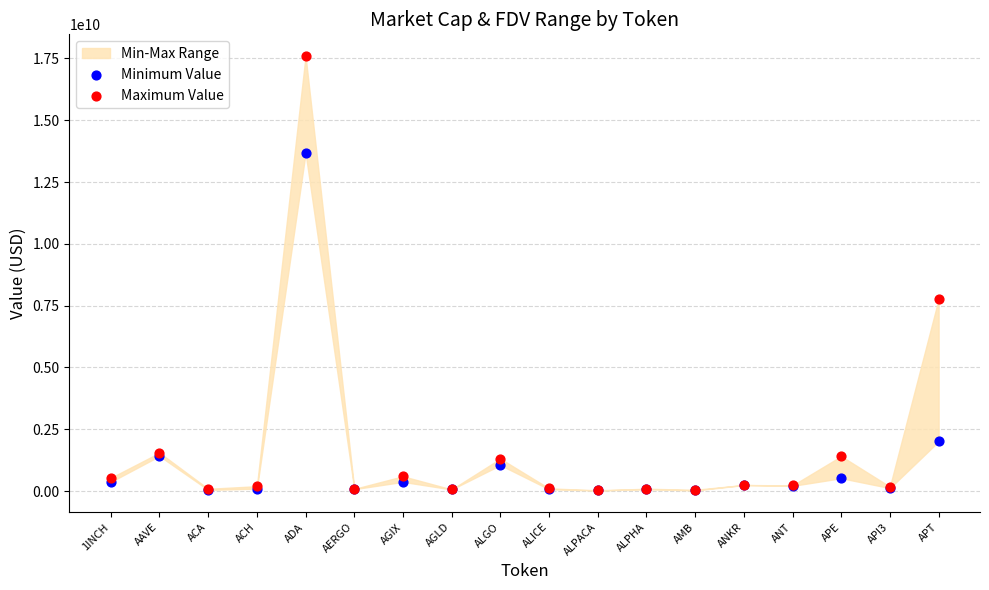

Which series reaches the maximum Y coordinate?

Maximum Value